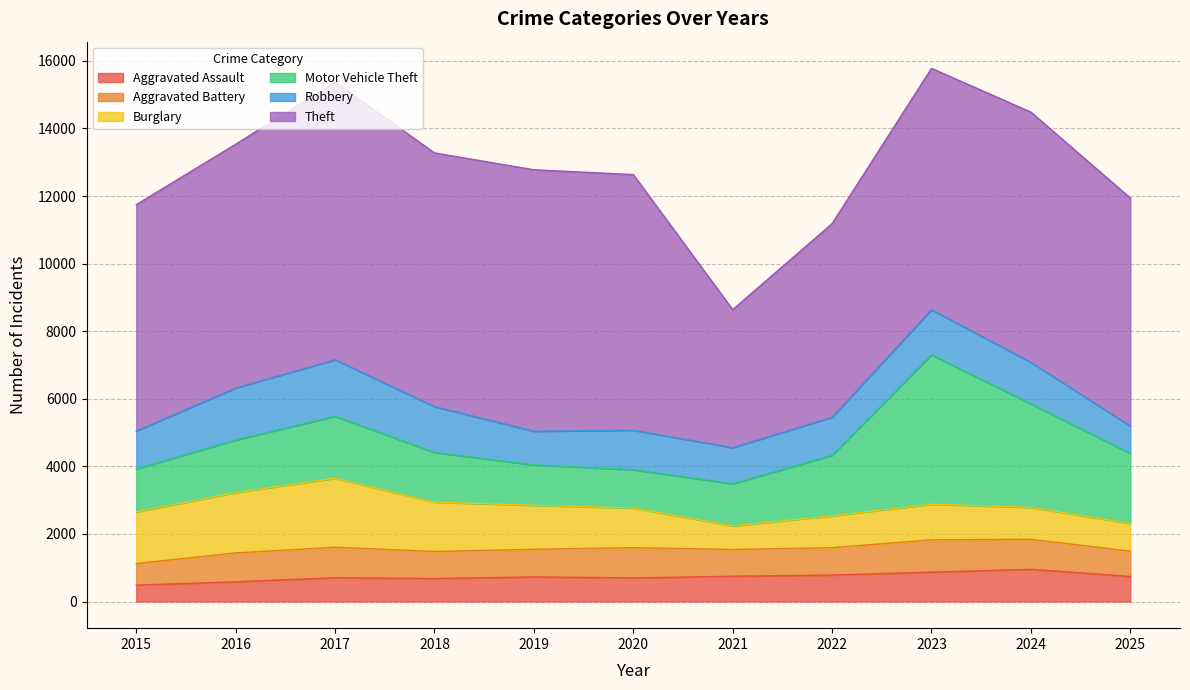

Between which two adjacent categories do Robbery and Motor Vehicle Theft first intersect?

2019 and 2020